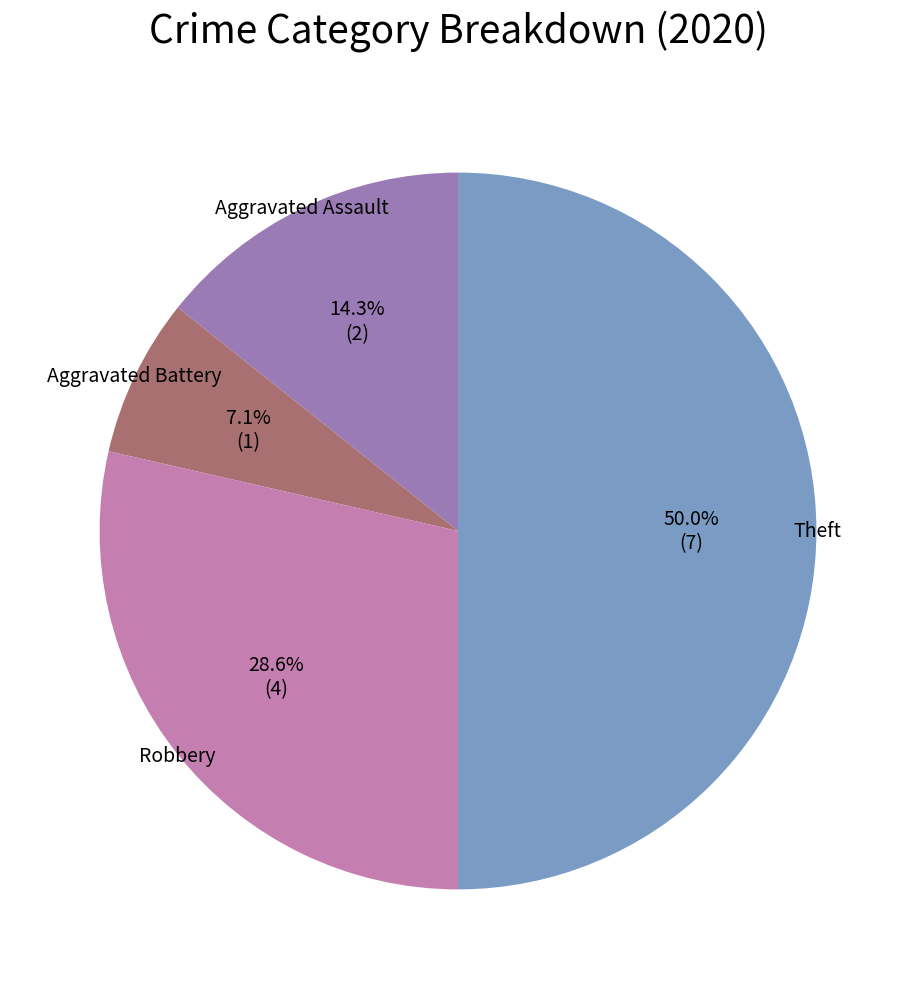

The Robbery slice represents 29% of the pie. True or false?

True